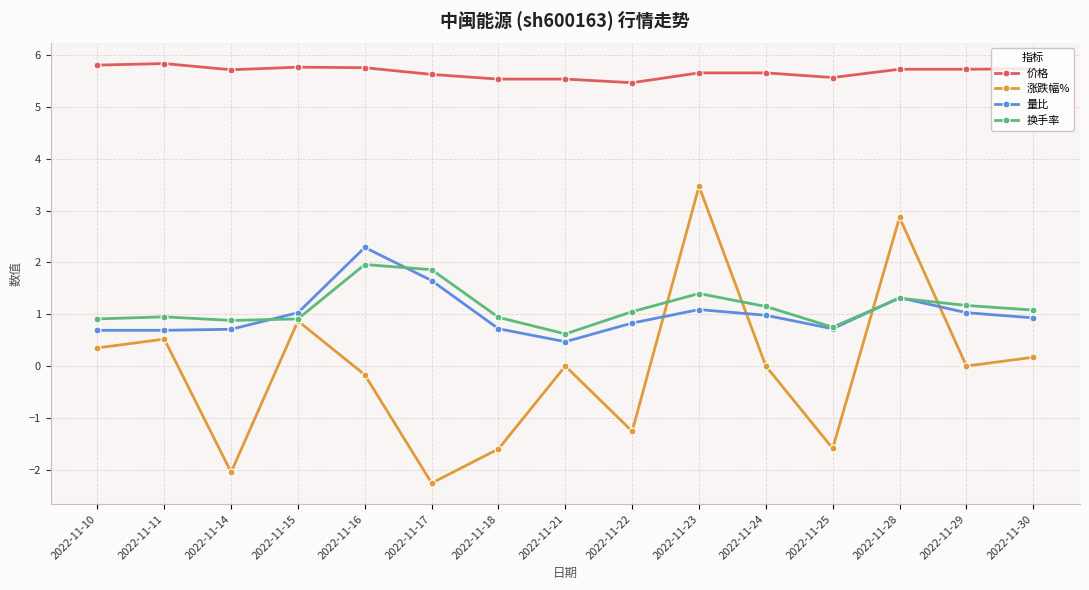

At how many categories does at least one series exceed 2?

15